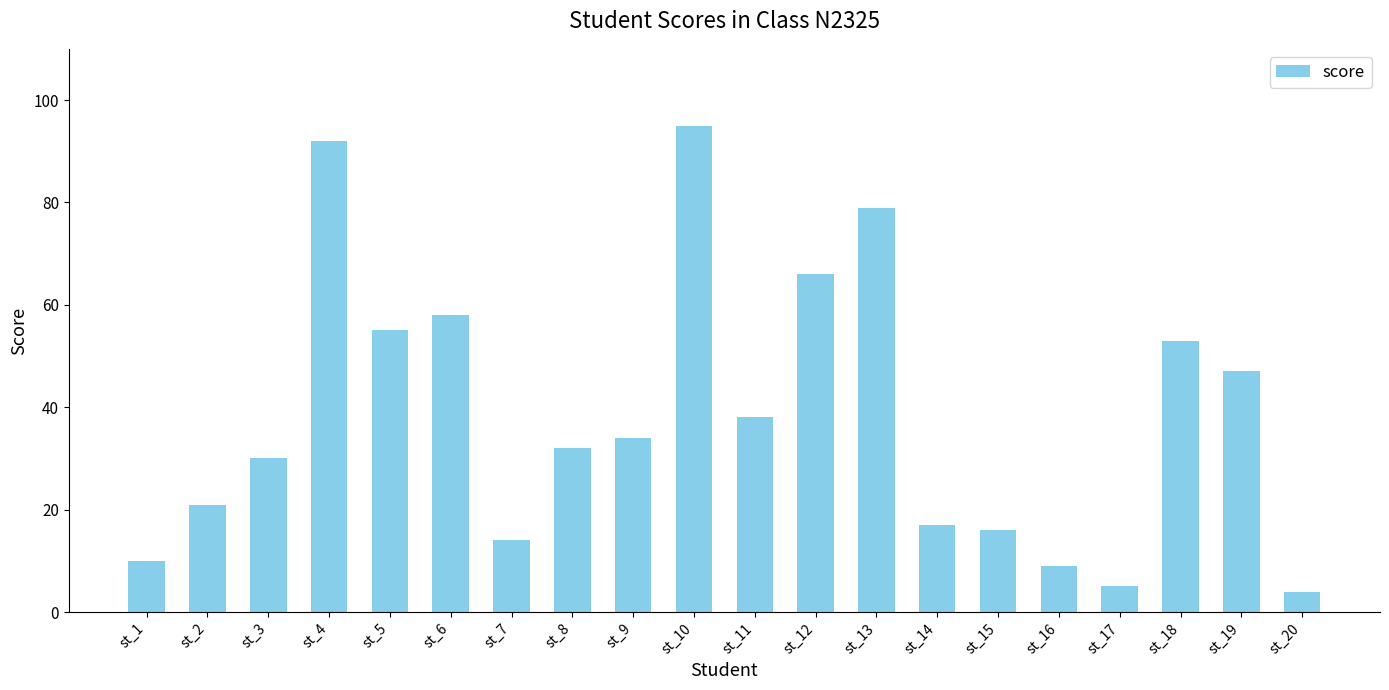

The chart shows a value of 43 at st_3. True or false?

False